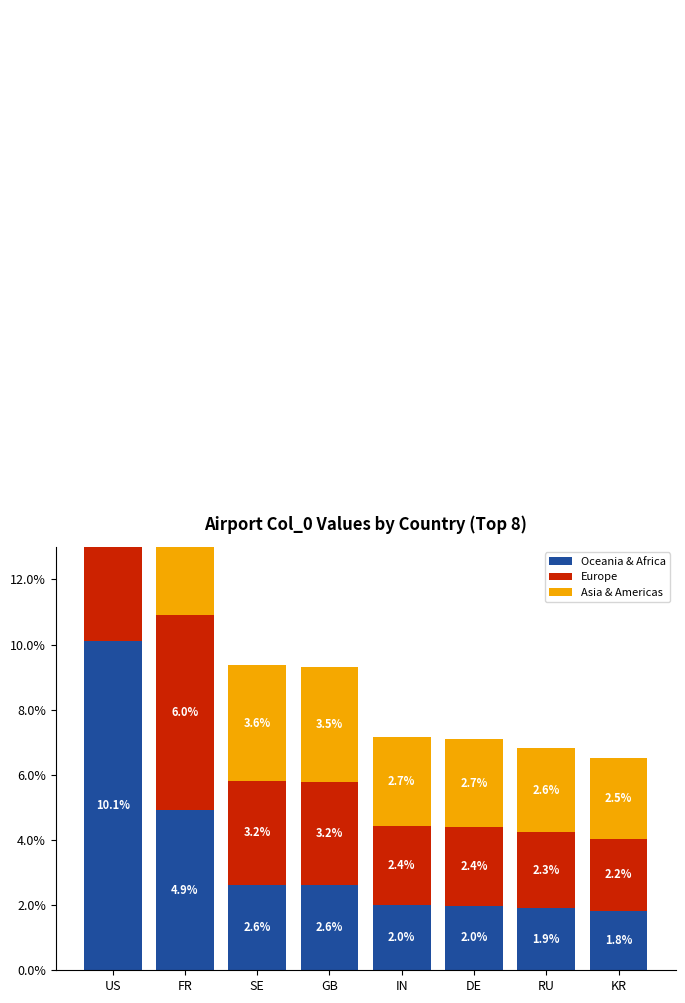

Reading right to left, list all the values displayed in this chart.

Oceania & Africa: 1.8	1.9	2.0	2.0	2.6	2.6	4.9	10.1
Europe: 2.2	2.3	2.4	2.4	3.2	3.2	6.0	12.3
Asia & Americas: 2.5	2.6	2.7	2.7	3.5	3.6	6.7	13.7